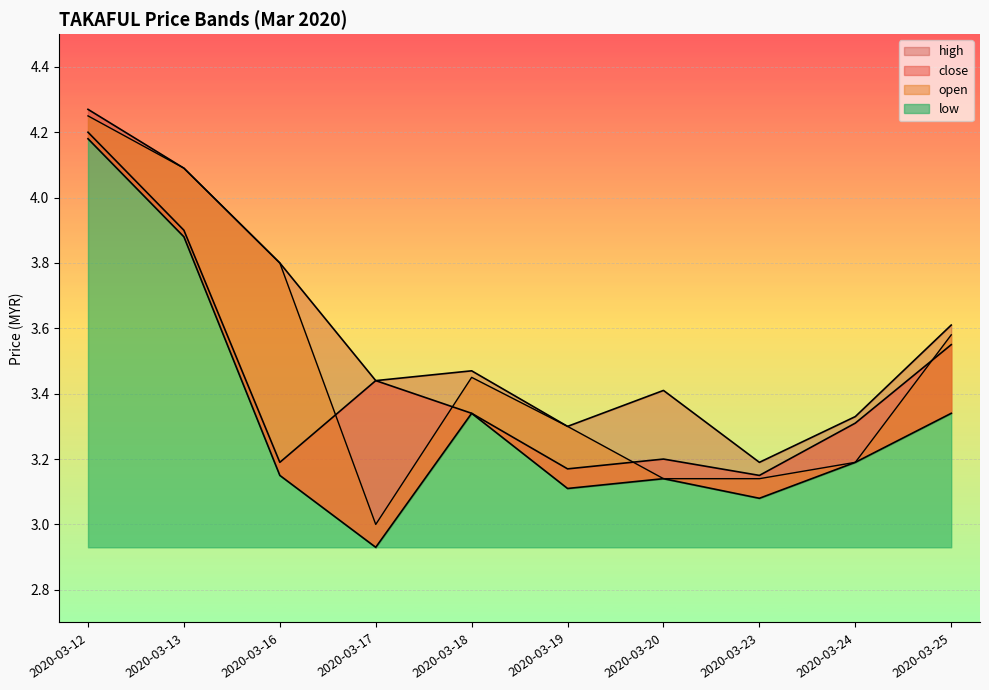

What are all the series names shown in the legend?

high, close, open, low